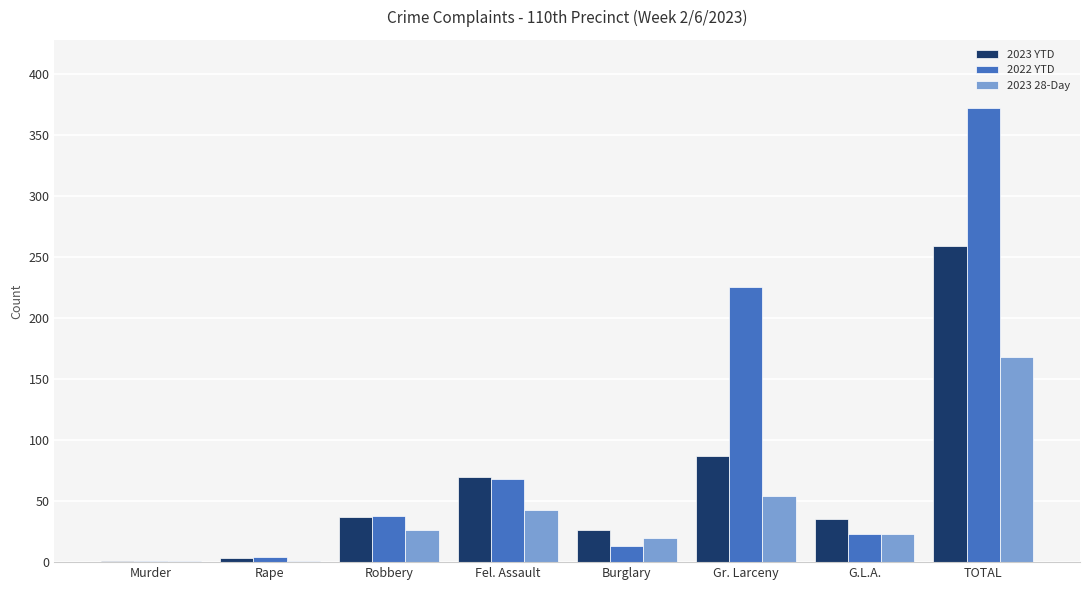

Where is 2022 YTD nearest to the value 186?

Gr. Larceny